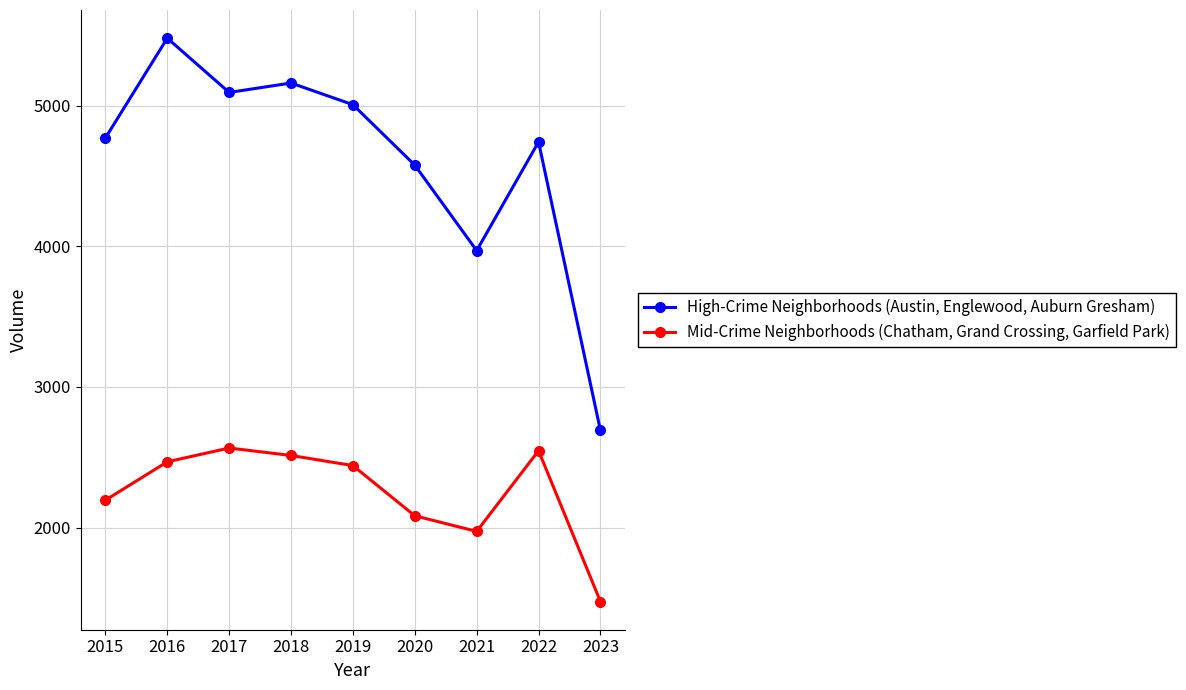

Which series changed the most between 2017 and 2022?

High-Crime Neighborhoods (Austin, Englewood, Auburn Gresham)